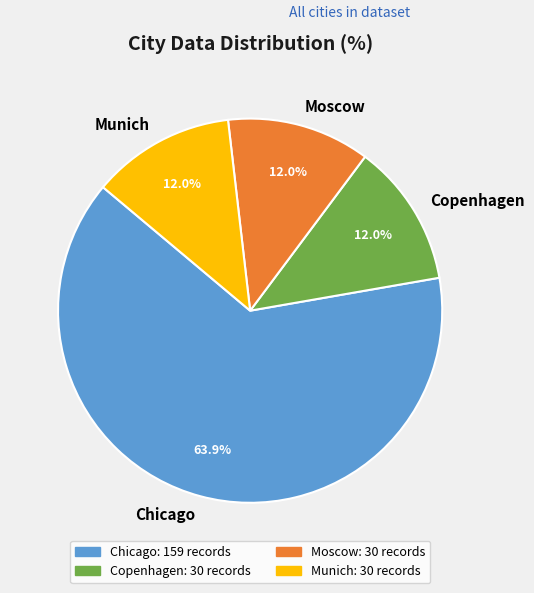

What percentage is the Munich slice, to the nearest percent?

12%